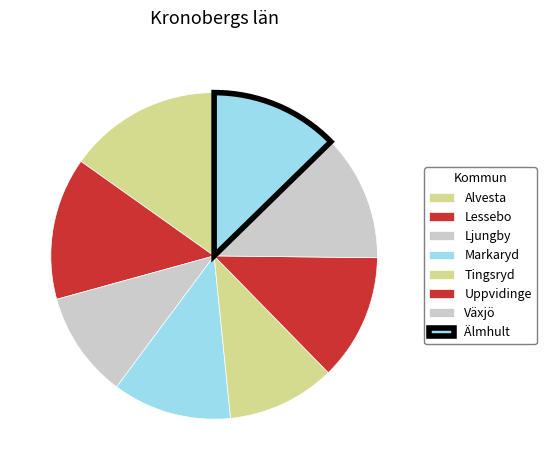

To the nearest percent, what is the difference between the largest and smallest slice percentages?

5%